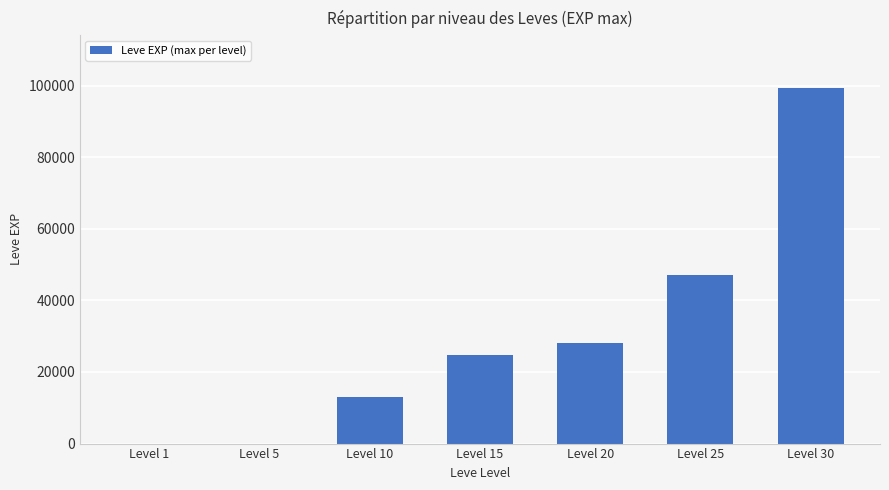

At which category does the chart reach its peak across all series?

Level 30